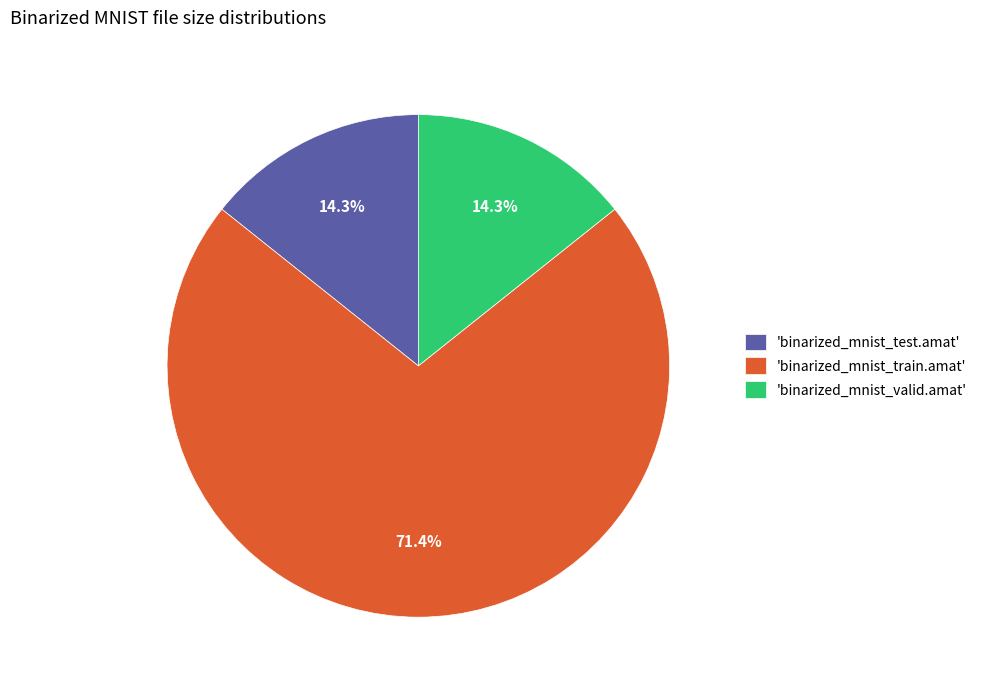

To the nearest percent, what is the average slice percentage?

33%